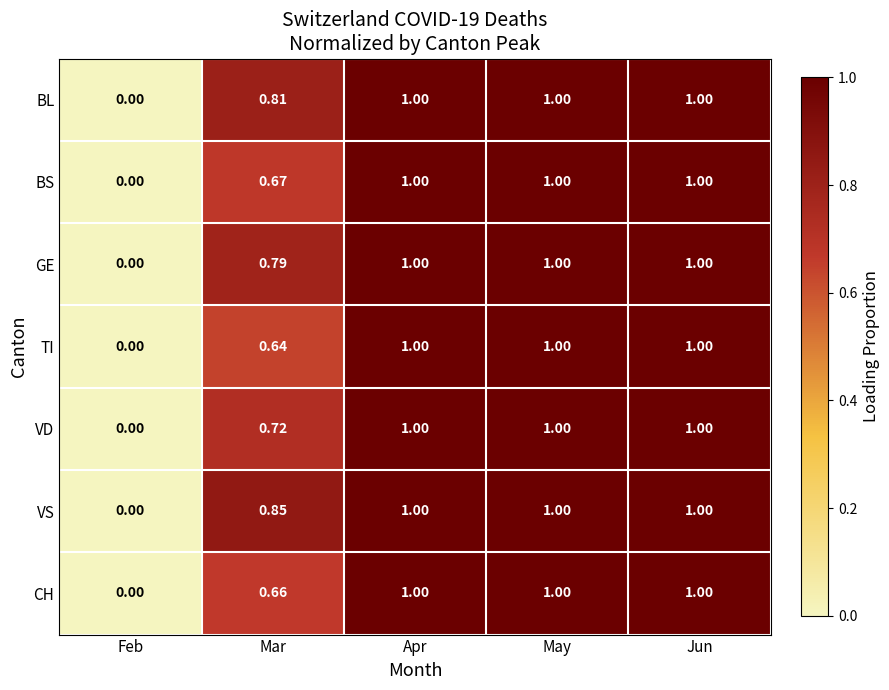

Which series has the largest total across all categories?

VS